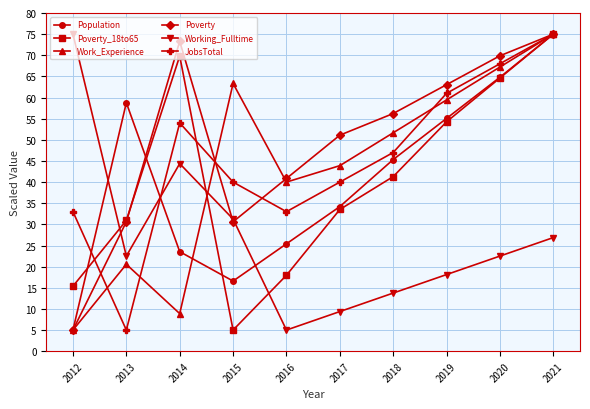

How many times do JobsTotal and Working_Fulltime cross each other?

1